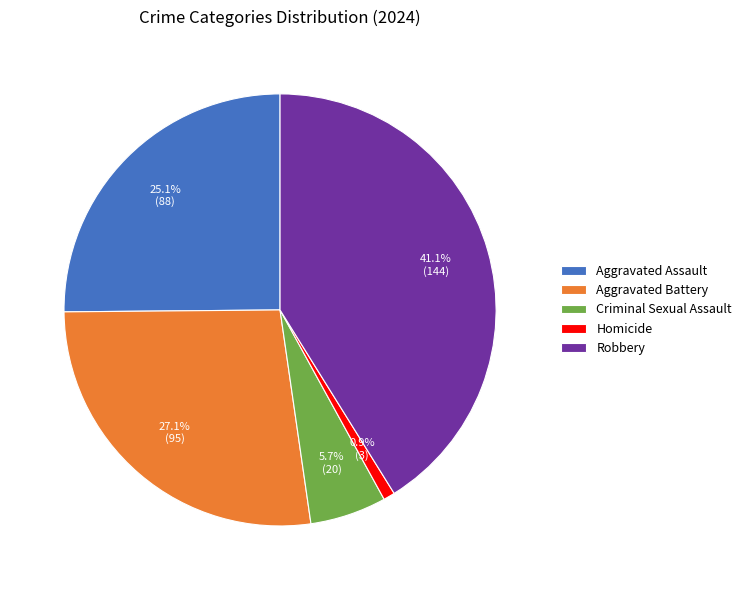

What is the smallest slice in the pie chart?

Homicide